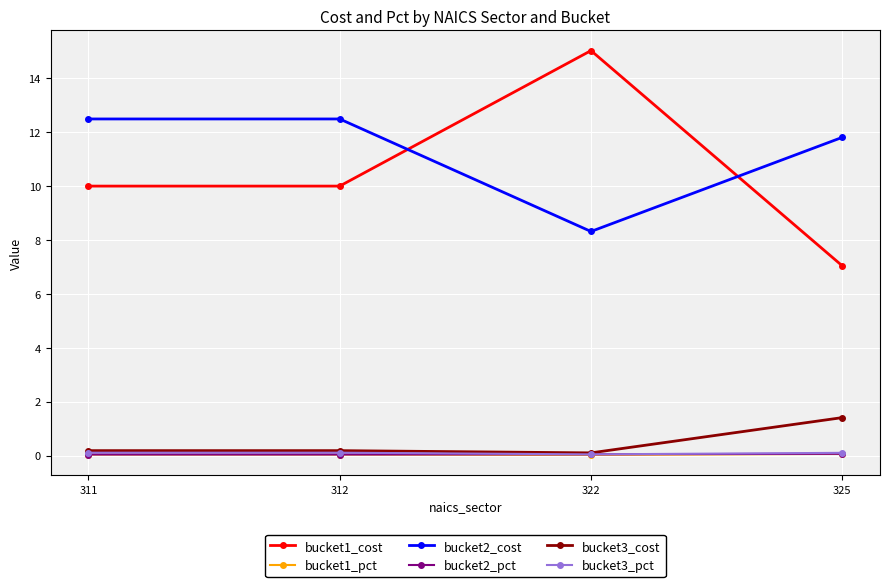

The bucket1_cost series shows 3.7 at 312. True or false?

False